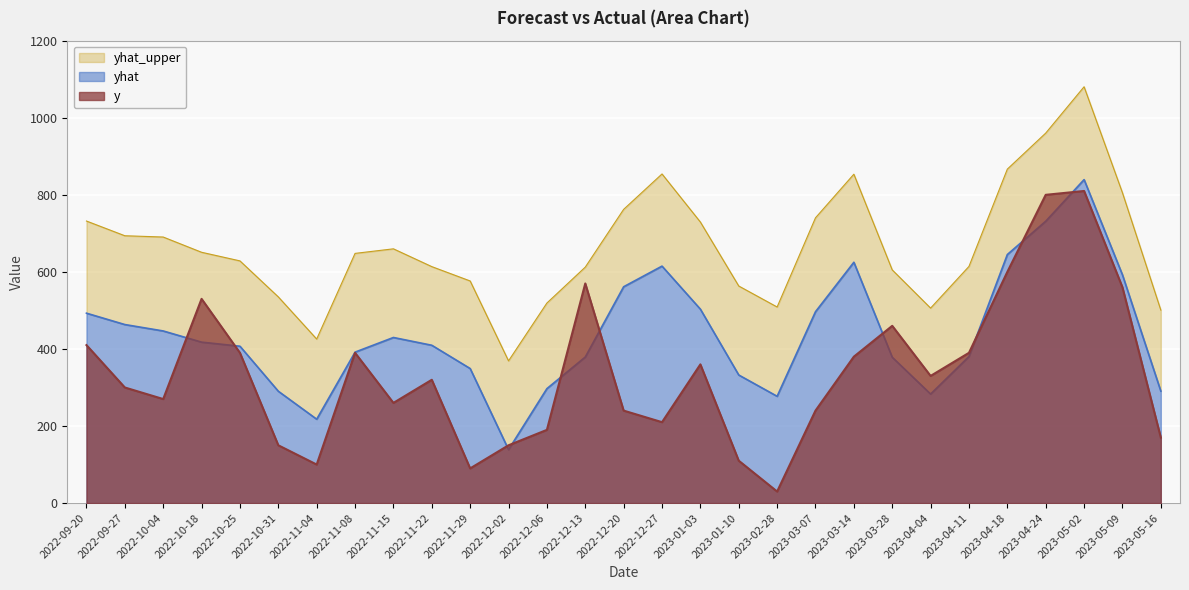

What is the total value across all series at 2022-09-27?

1457.1